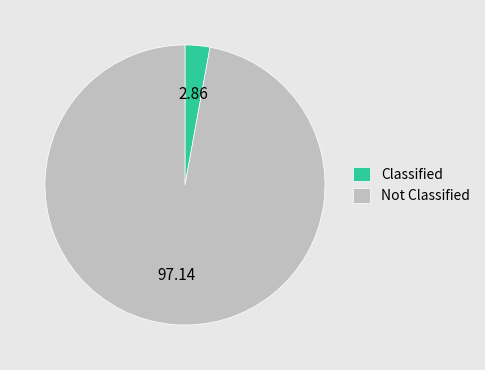

Is there a majority slice in this chart?

Yes